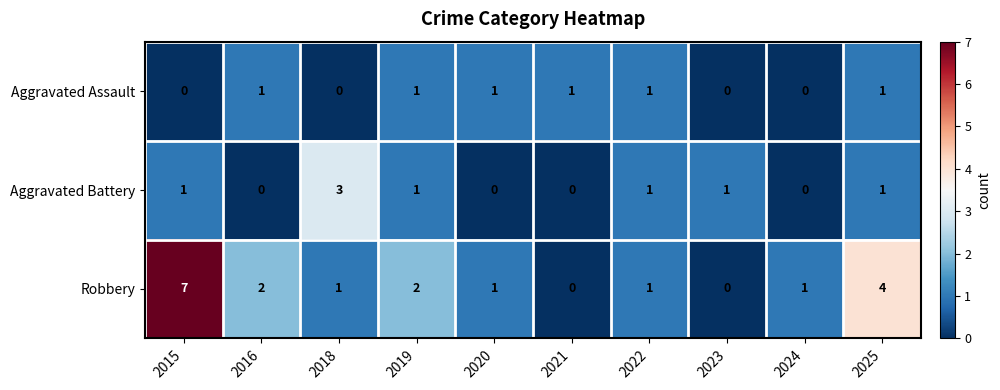

The Aggravated Assault series shows 1 at 2016. True or false?

True